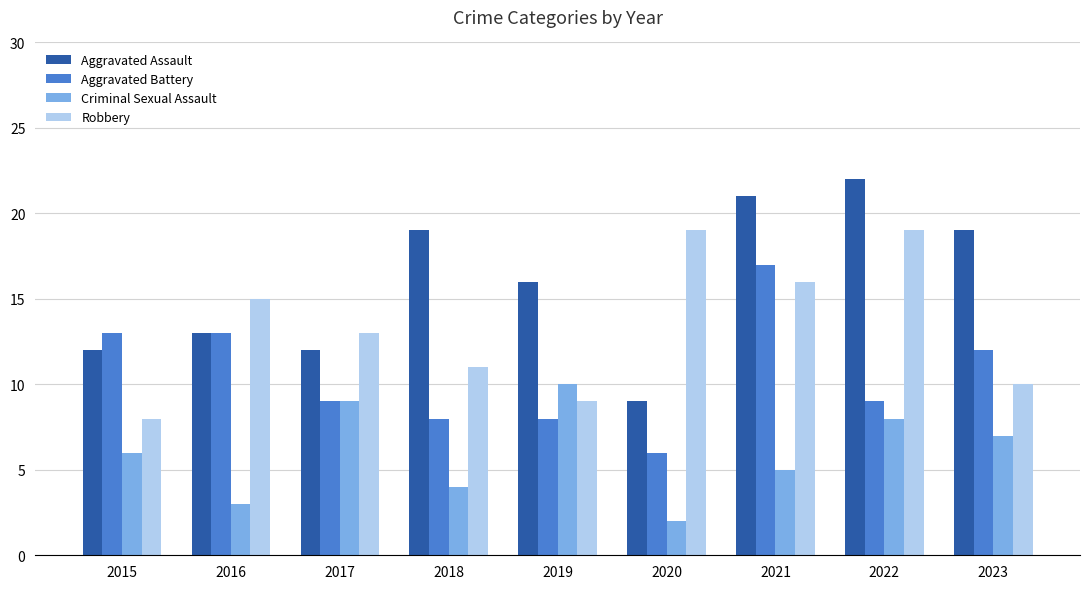

Reading left to right, list all the values displayed in this chart.

Aggravated Assault: 12	13	12	19	16	9	21	22	19
Aggravated Battery: 13	13	9	8	8	6	17	9	12
Criminal Sexual Assault: 6	3	9	4	10	2	5	8	7
Robbery: 8	15	13	11	9	19	16	19	10